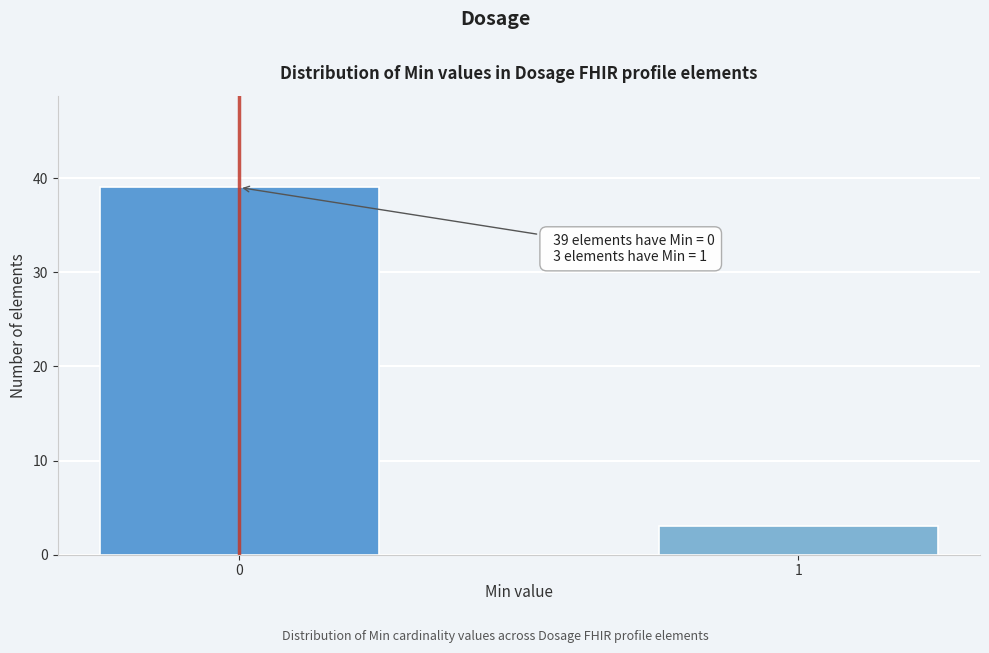

Reading left to right, extract all data points from this chart.

39	3